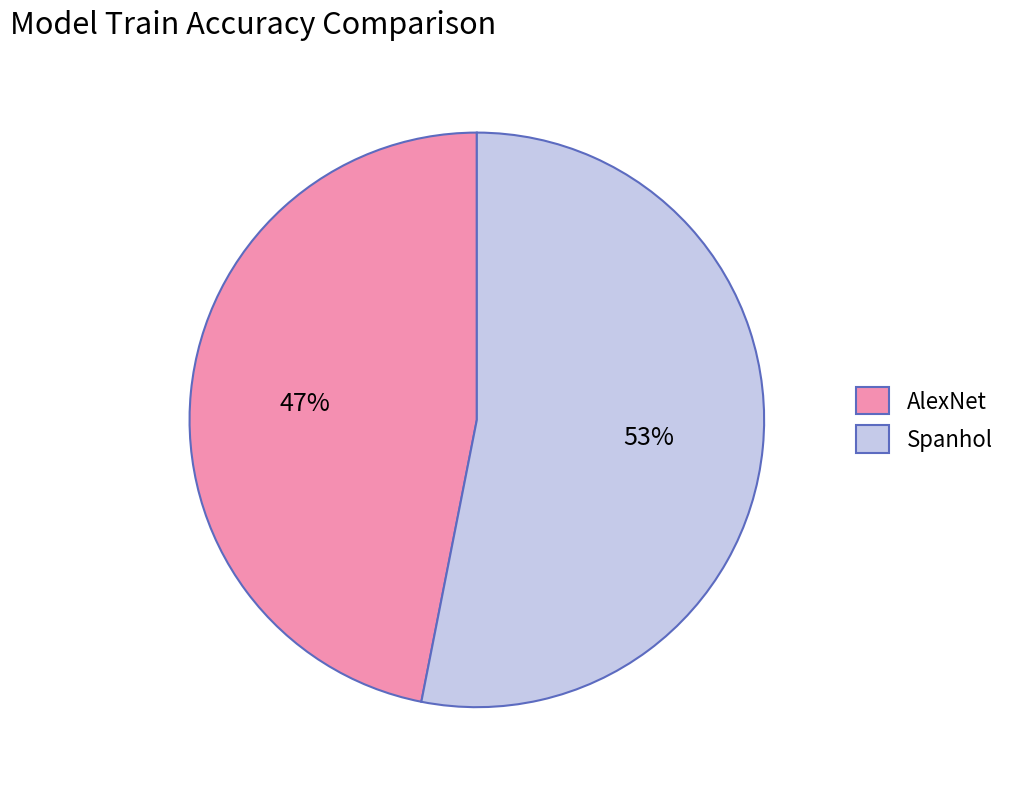

The Spanhol slice represents 58% of the pie. True or false?

False